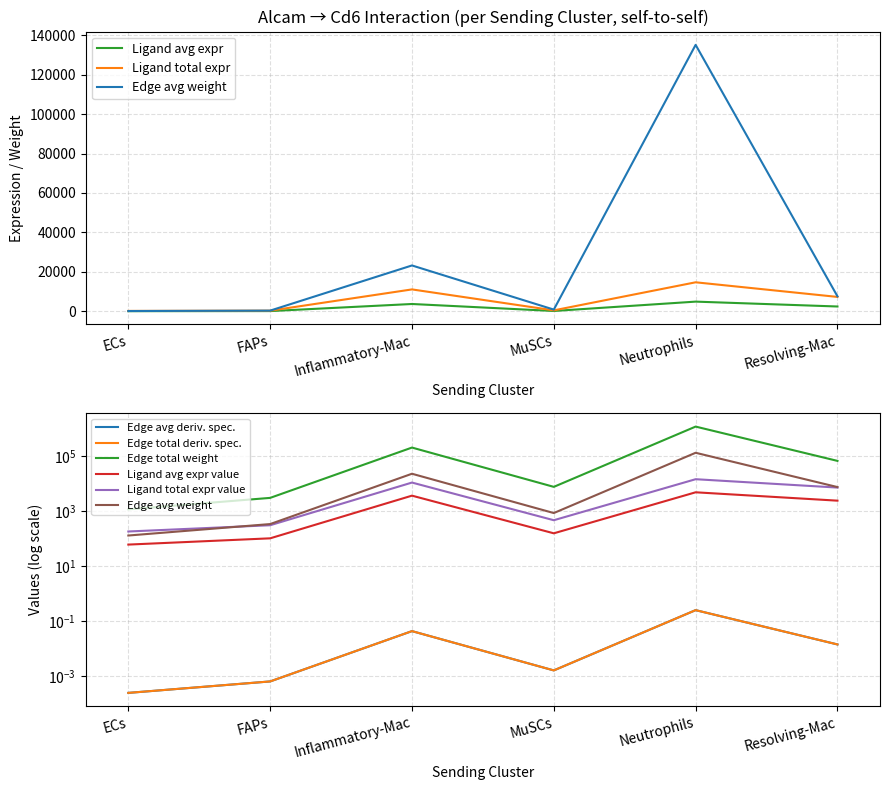

At how many categories does at least one series exceed 776653?

1